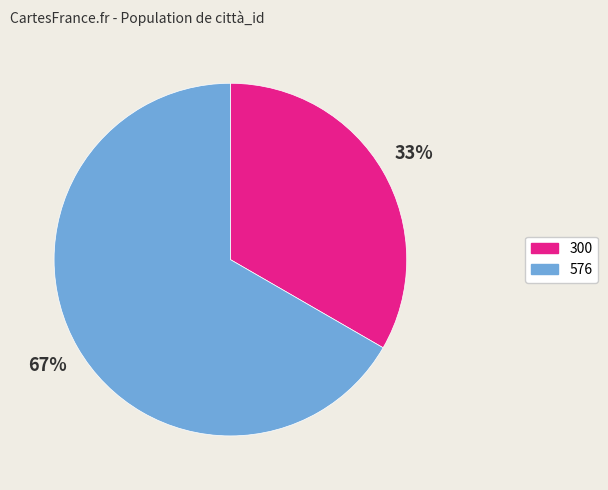

Rank the categories by value from lowest to highest.

300, 576